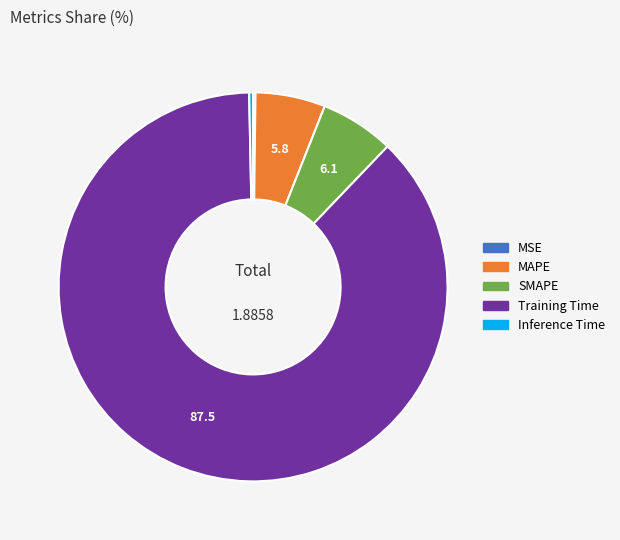

Does any single category account for the majority?

Yes